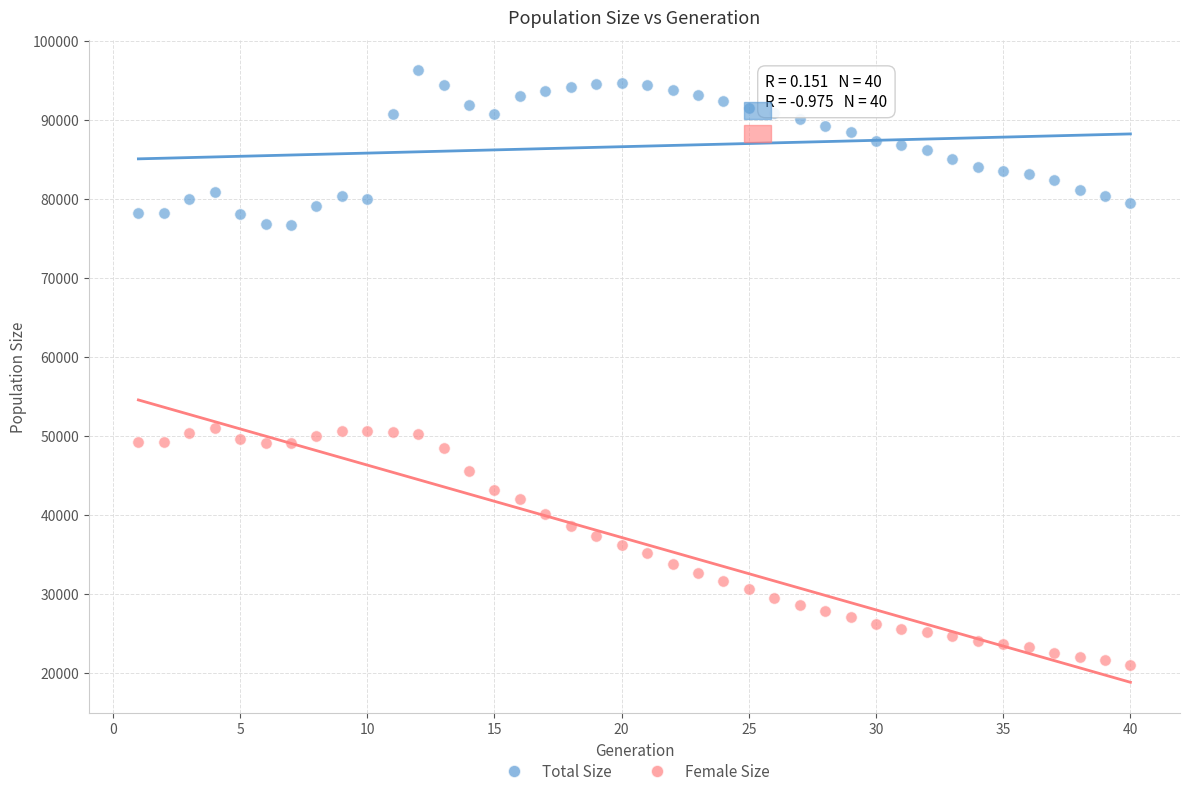

Which series has the largest Y range (max minus min)?

Female Size